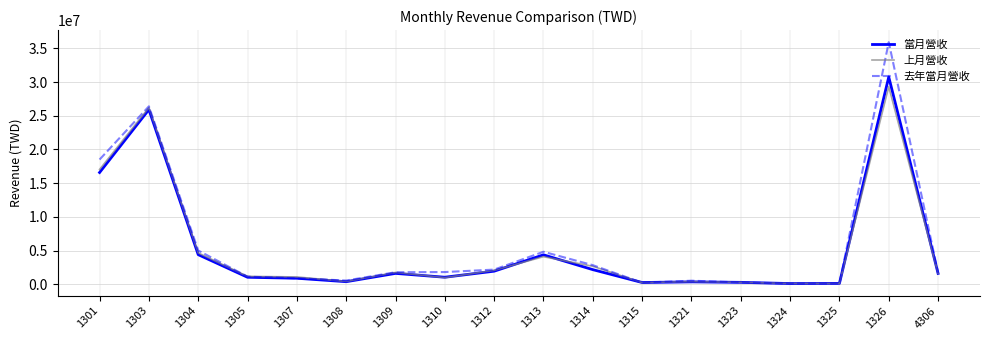

The value of 去年當月營收 at 1305 is 1134886. True or false?

True